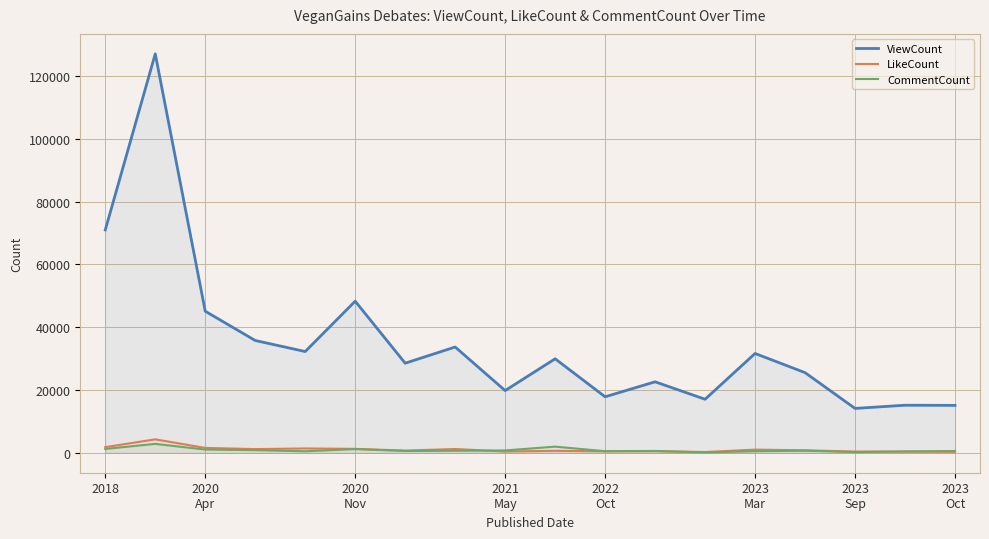

Reading left to right, list all the values displayed in this chart.

ViewCount: 70987	127082	45092	35767	32250	48282	28535	33691	19811	29939	17835	22607	17048	31633	25526	14132	15147	15100
LikeCount: 1790	4282	1551	1171	1377	1246	702	1197	405	621	469	501	239	1003	792	386	374	316
CommentCount: 1214	2834	1022	834	472	1172	562	642	746	1955	506	584	113	495	661	224	428	561